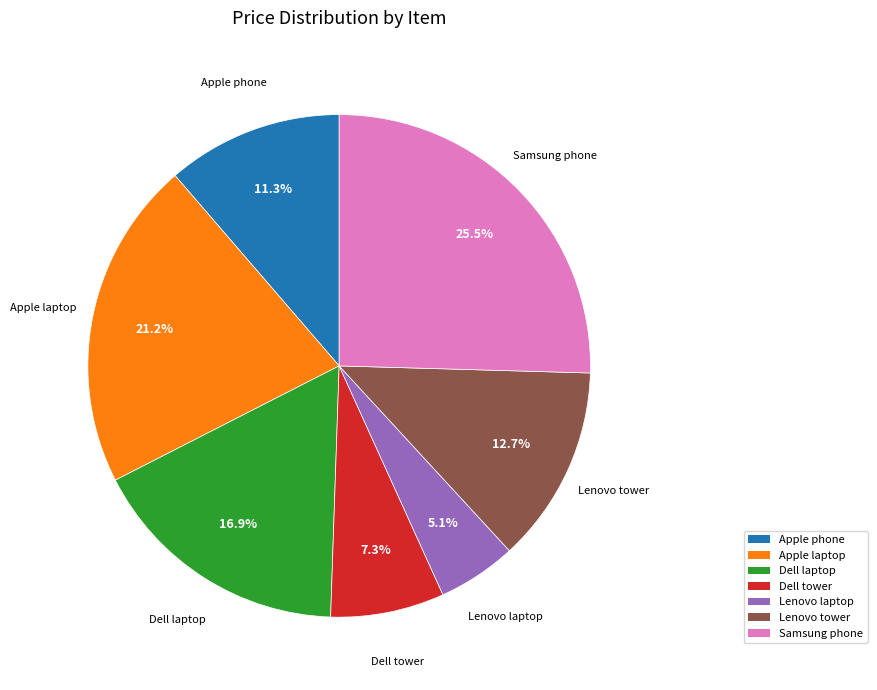

What percentage is the Lenovo tower slice, to the nearest percent?

13%